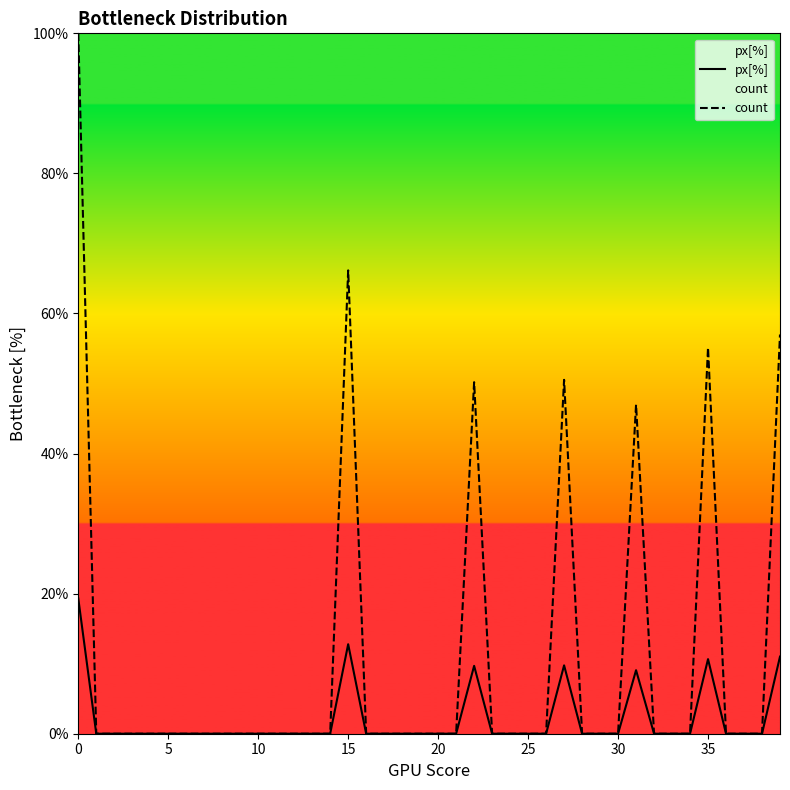

True or false: count has more than 0 points higher than both neighbors.

True